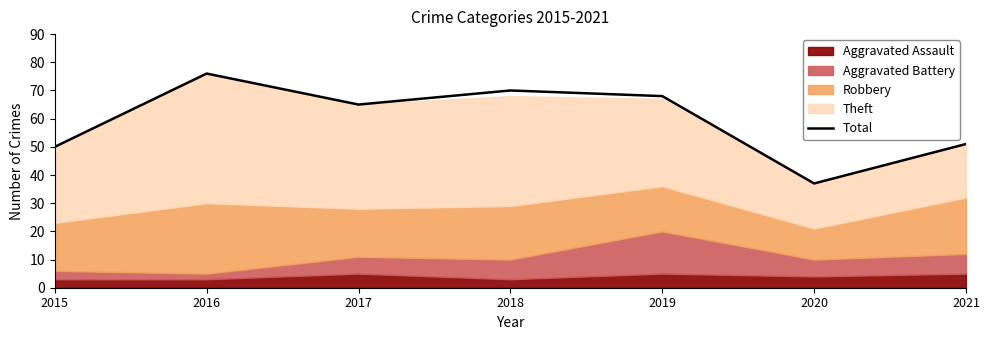

Is it true that the value at 2015 is 50?

True